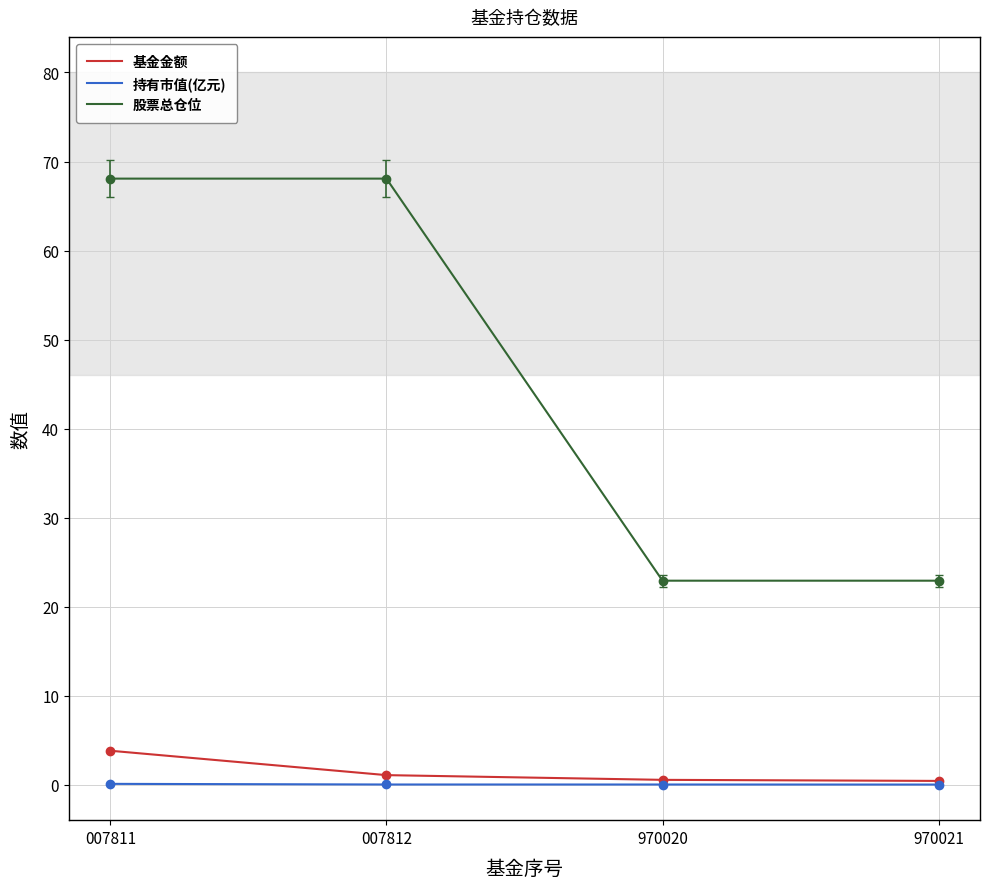

The 股票总仓位 series shows 37.1 at 970020. True or false?

False